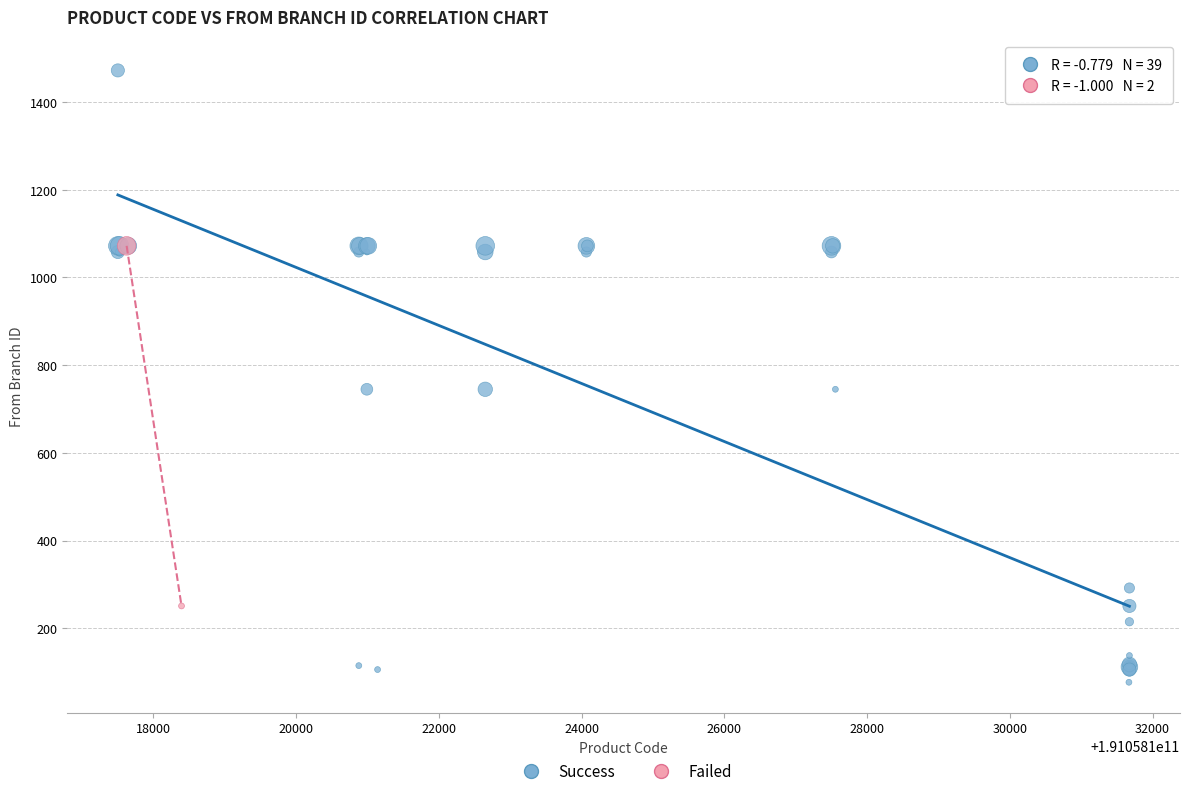

What are all the series names shown in the legend?

Success, Failed